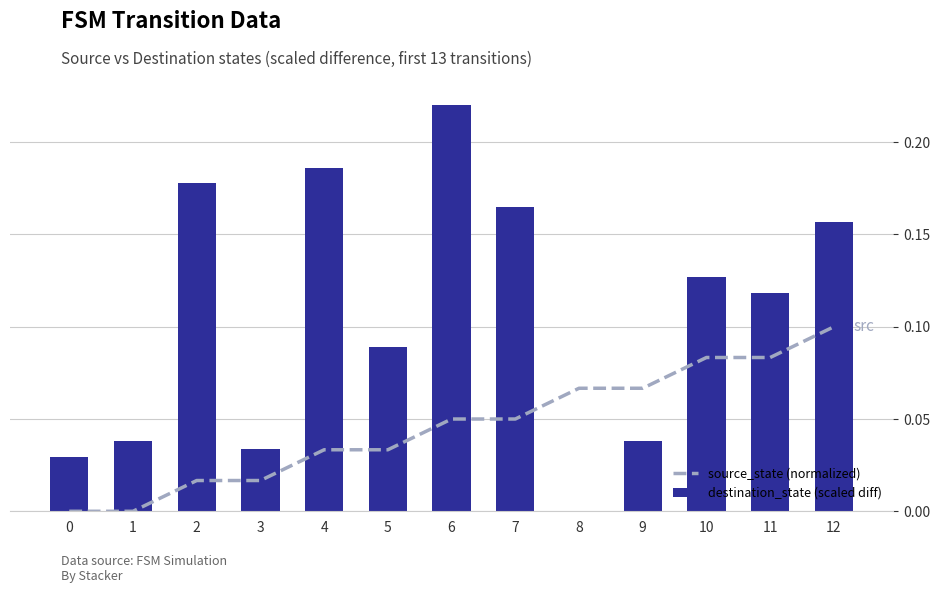

What is the difference between the highest and lowest values at 7?

0.1